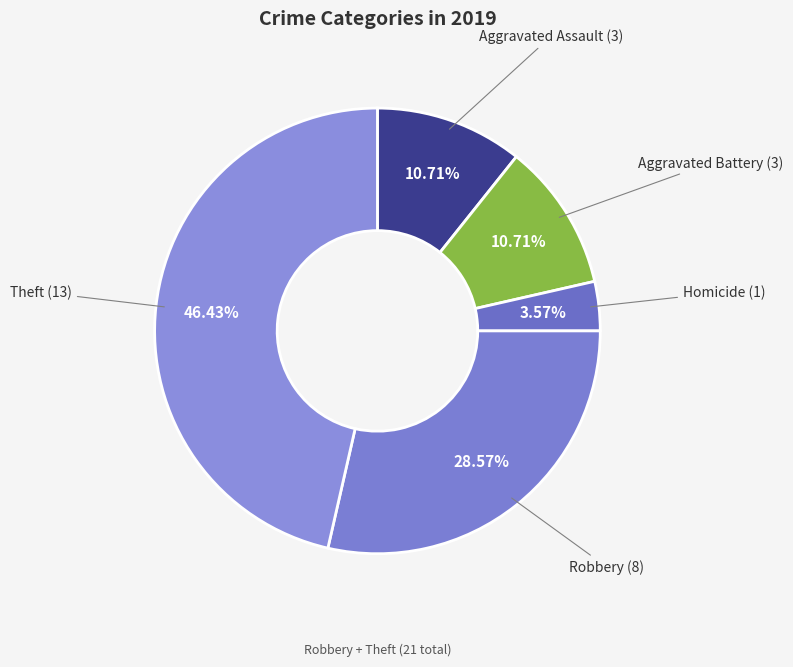

What is the largest slice in the pie chart?

Theft